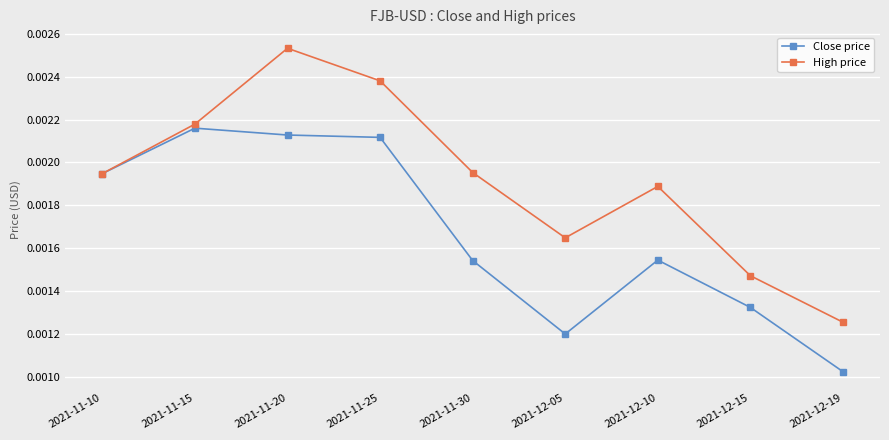

Rank the series by their maximum value, from lowest to highest.

Close price, High price